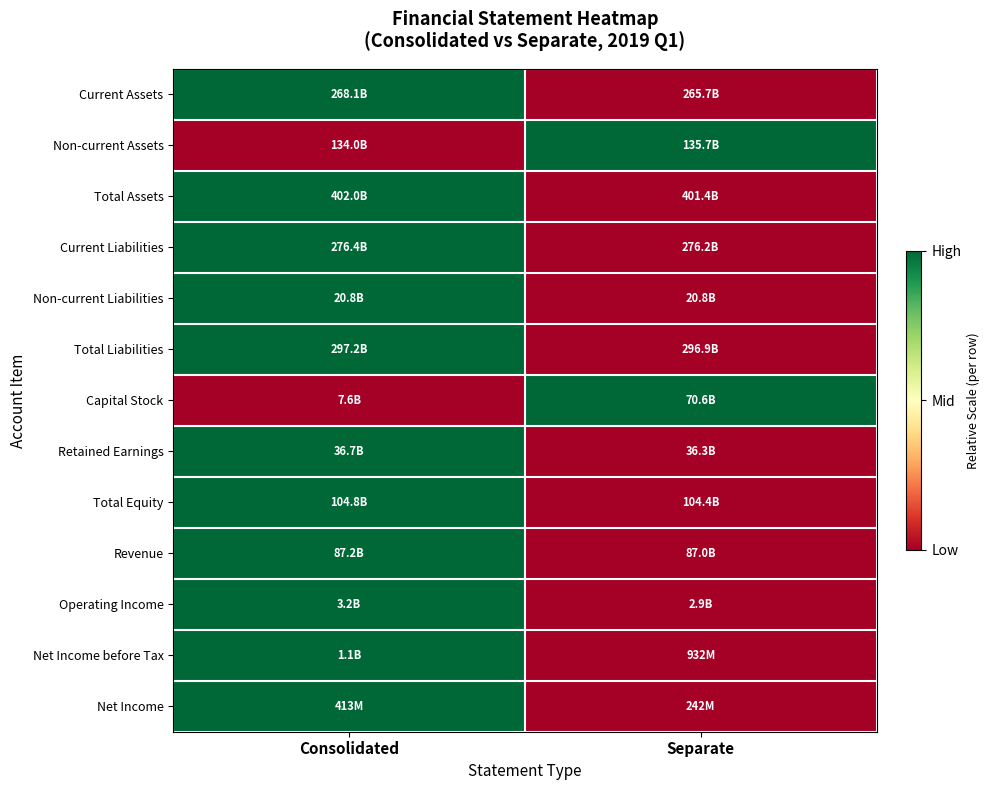

At how many categories does at least one series exceed 0?

2